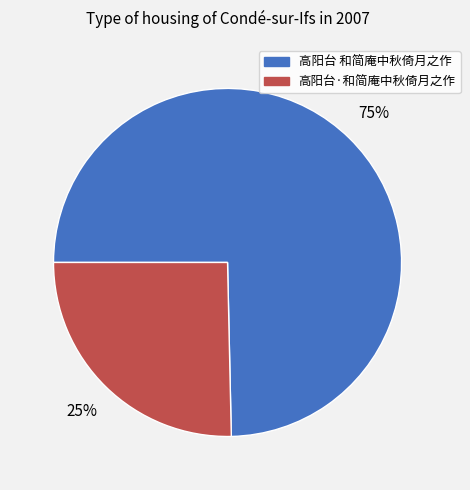

How many segments does this pie chart have?

2